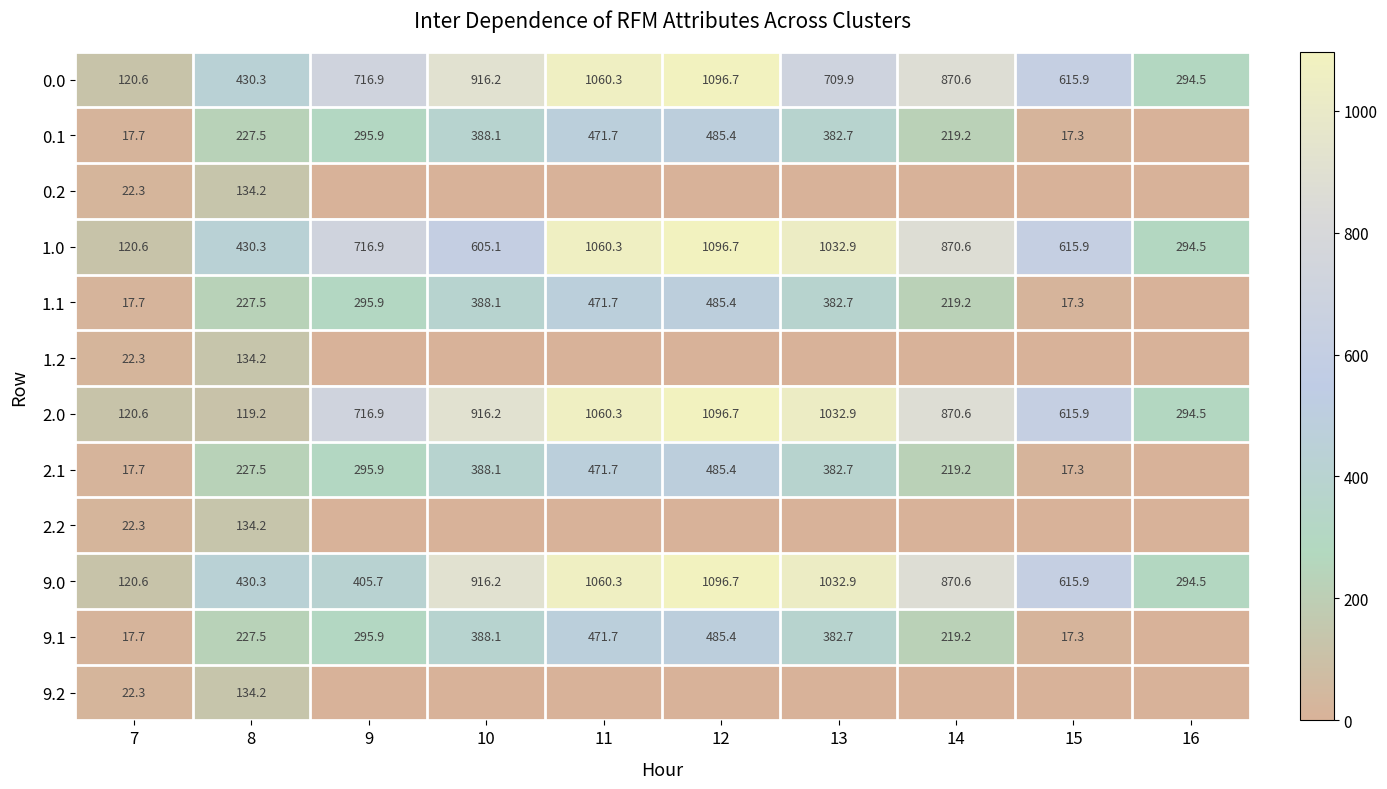

Is the value of 9.0 at 11 greater than the value of 2.1 at 15?

Yes